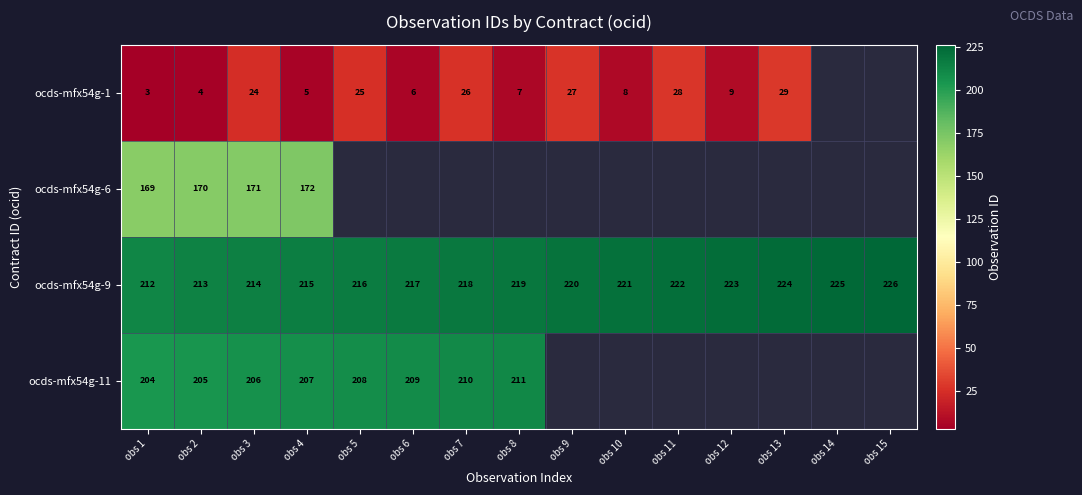

At obs 1, list the series in order from smallest to largest.

ocds-mfx54g-1, ocds-mfx54g-6, ocds-mfx54g-11, ocds-mfx54g-9